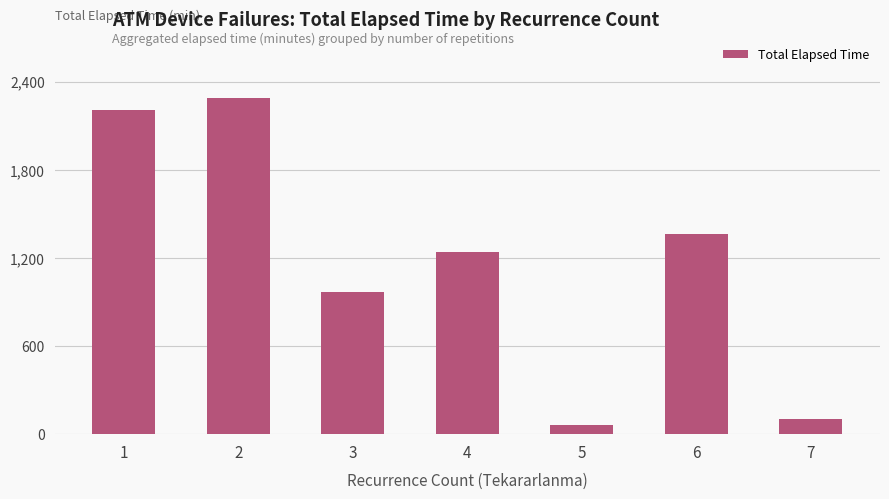

What is the average value?

1176